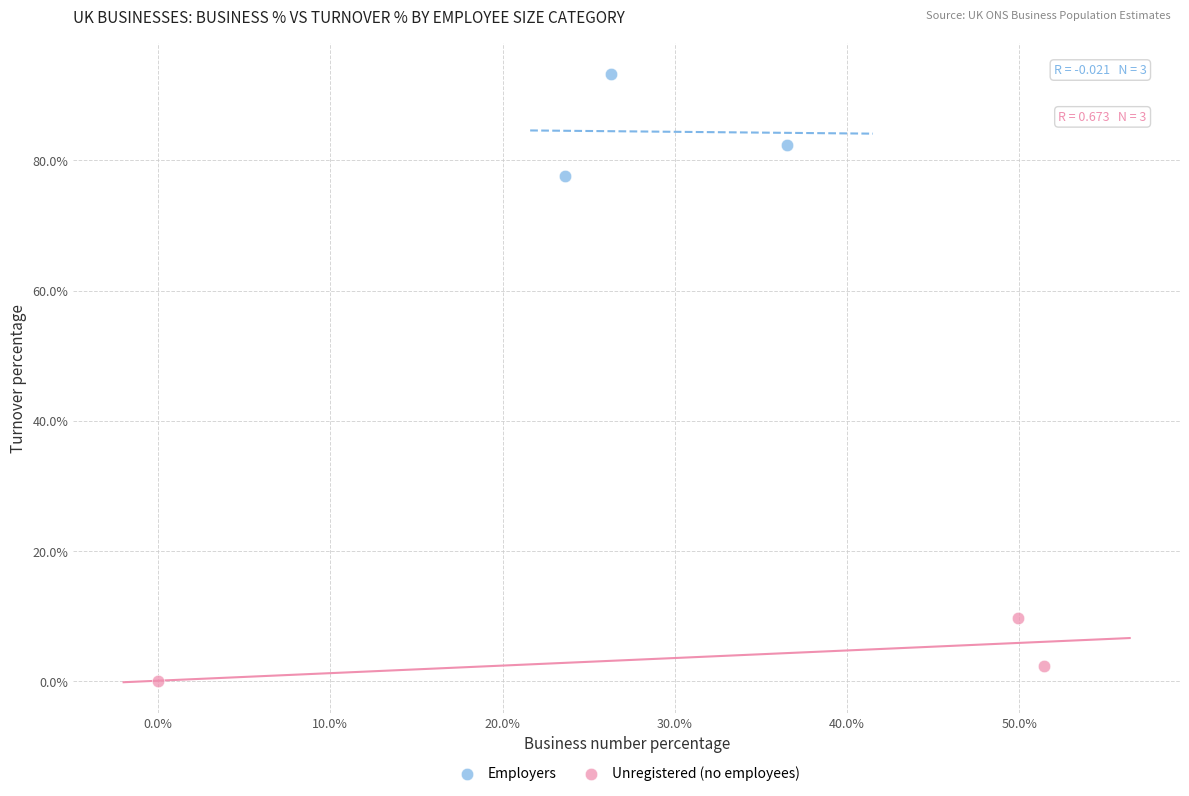

Which series contains the highest Y value?

Employers